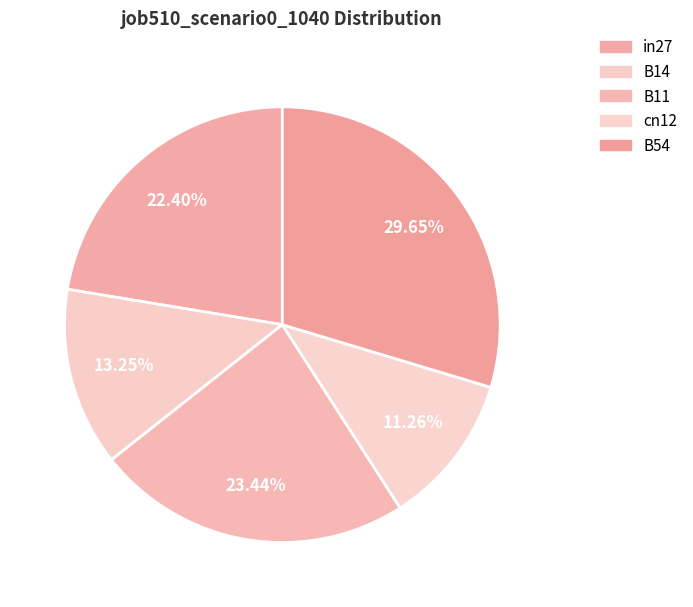

Count the number of slices in the pie.

5